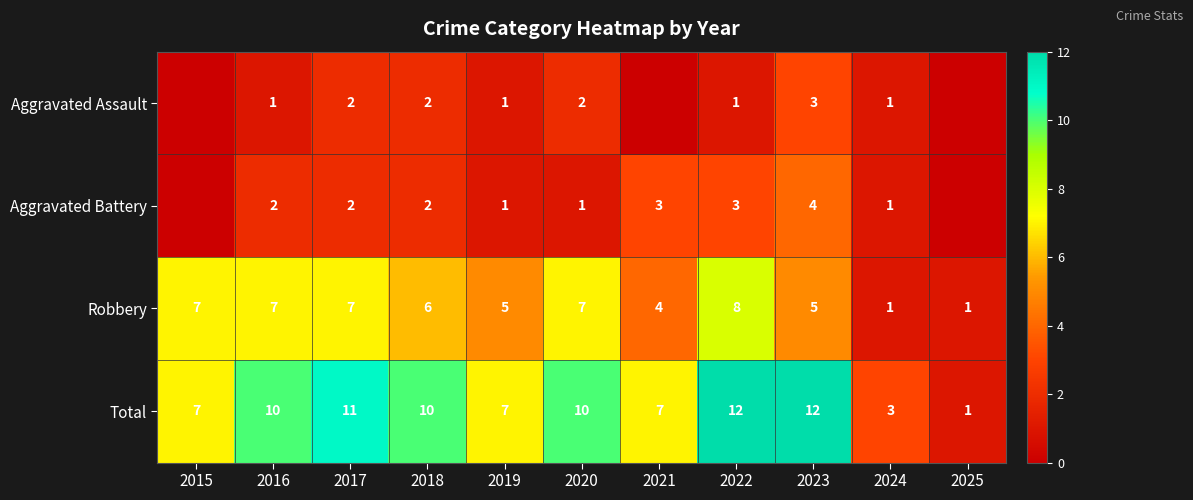

What is the spread (max minus min) of values at 2023?

9